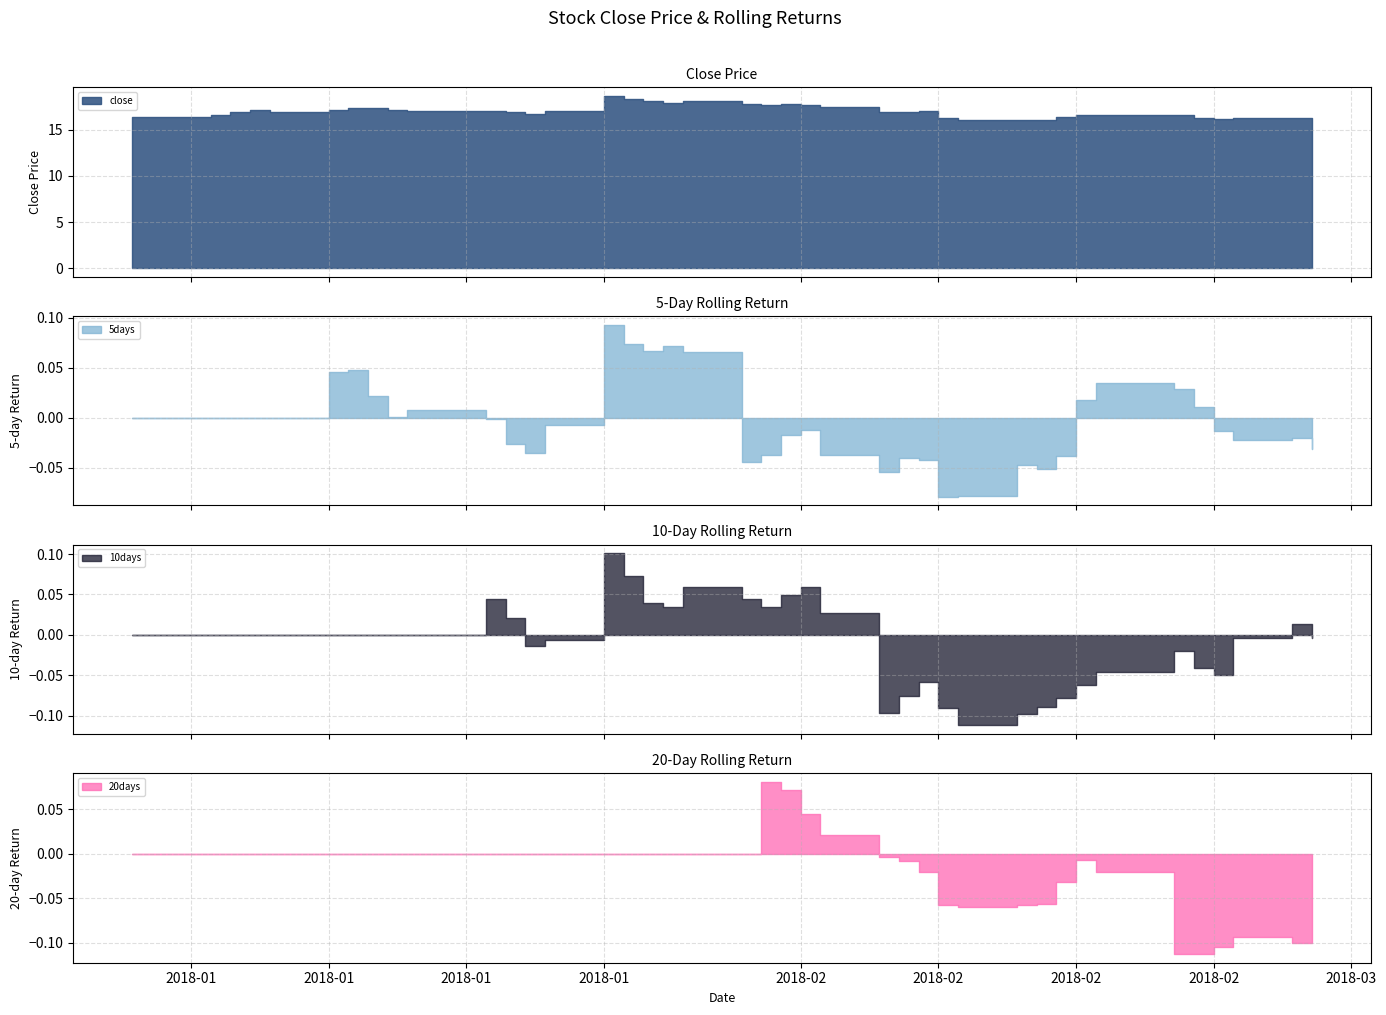

What is the difference between the maximum and minimum values in the 20days series?

0.2